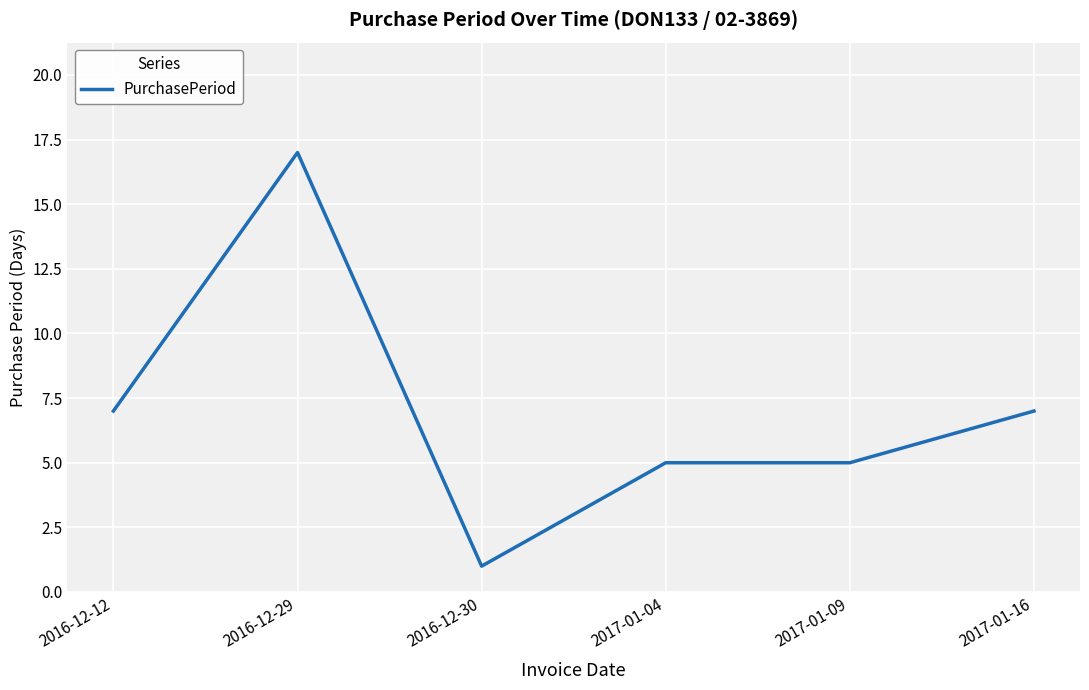

What is the change in value from 2017-01-04 to 2017-01-16?

+2